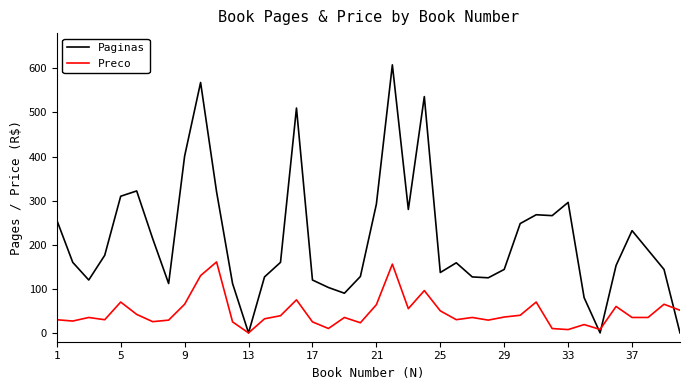

List the series in order of their peak value, highest first.

Paginas, Preco